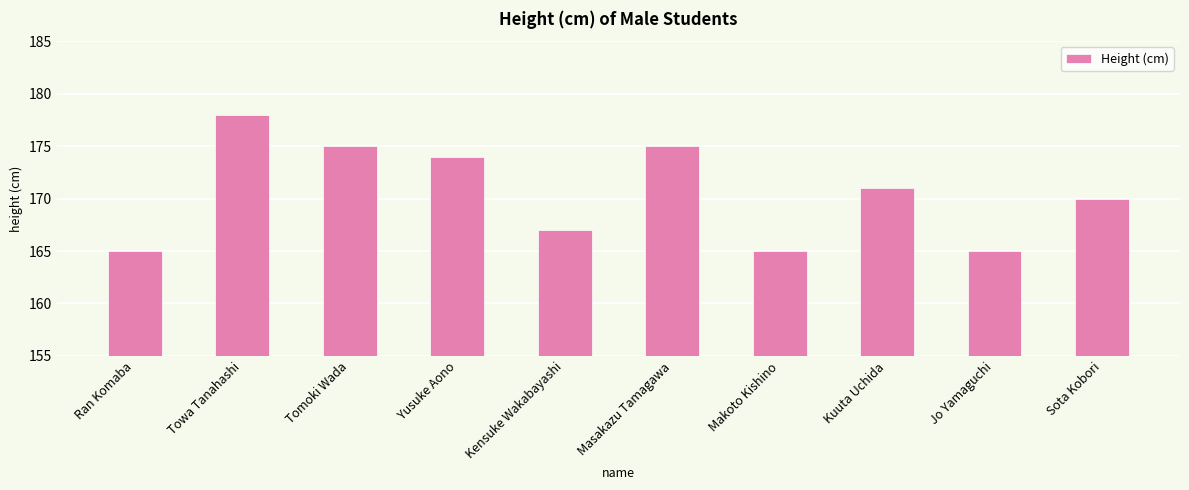

Read the value at Masakazu Tamagawa, to the nearest 5.

175